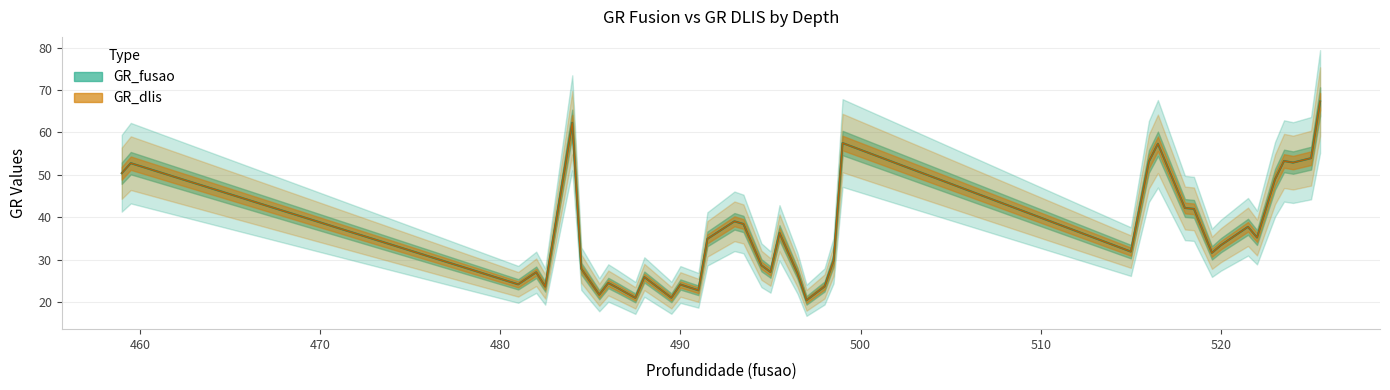

What is the difference between the second highest and second lowest values in the GR_fusao series?

41.3